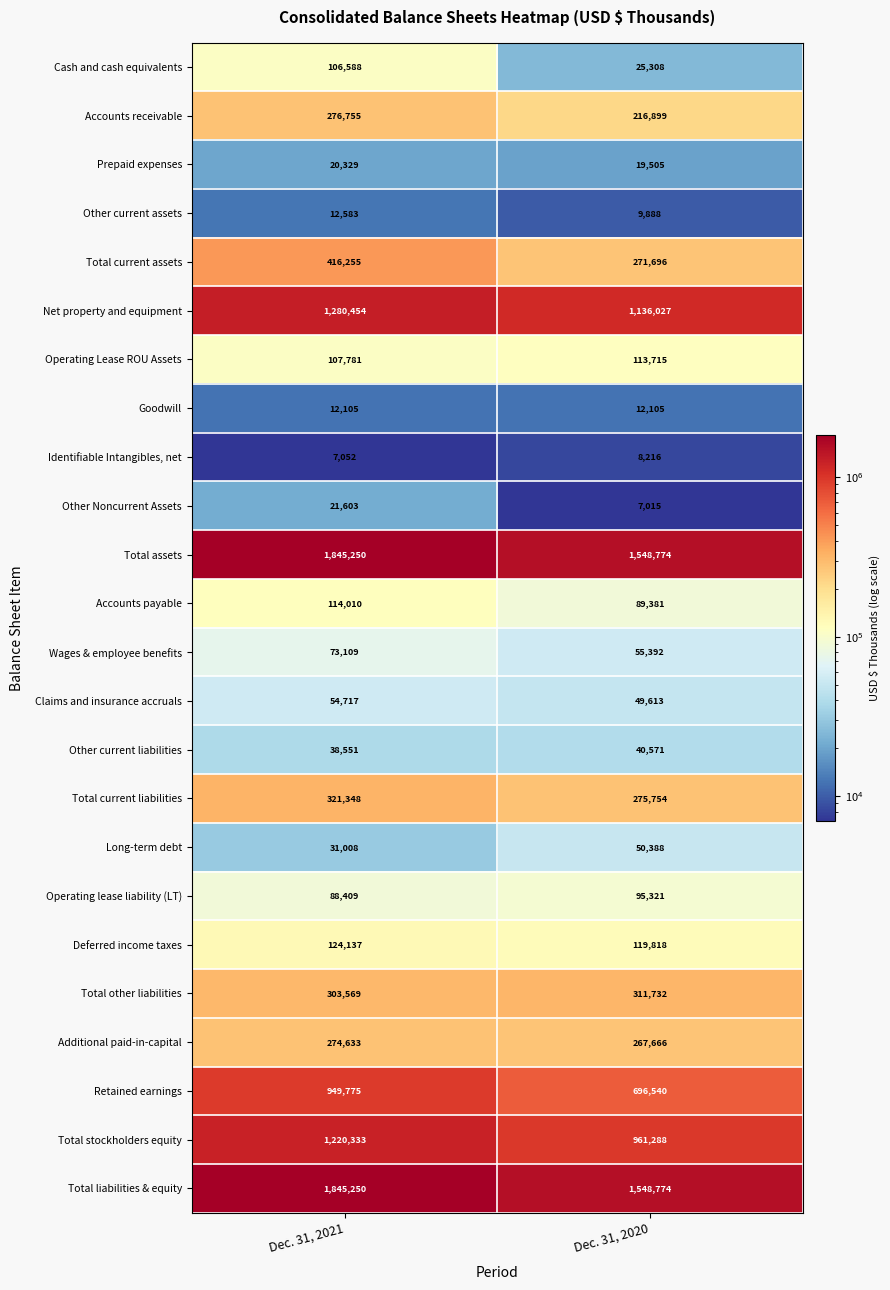

At which category is the sum across all series the highest?

Dec. 31, 2021